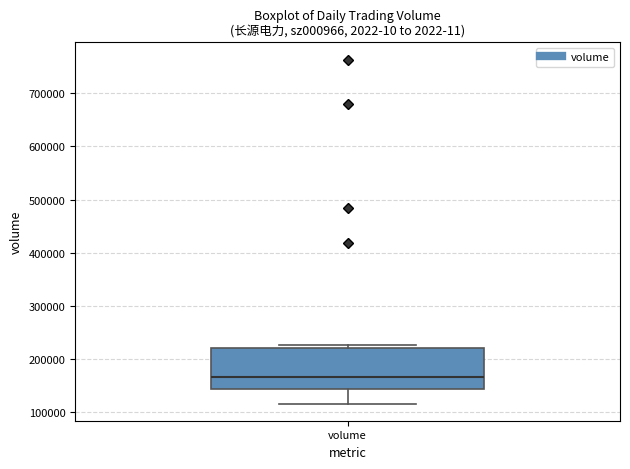

Read this box plot against the y-axis: the position of the median line, the range covered by the box, and the ends of both whiskers. The values are not printed on the chart, so give them approximately, as read against the axis.

median 170000, box 140000 to 220000, whiskers 120000 to 230000